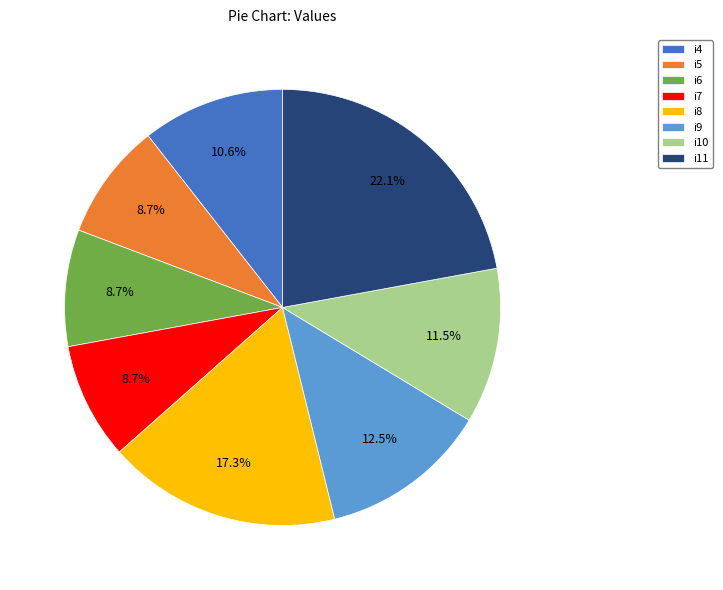

Which has a higher value, i6 or i11?

i11